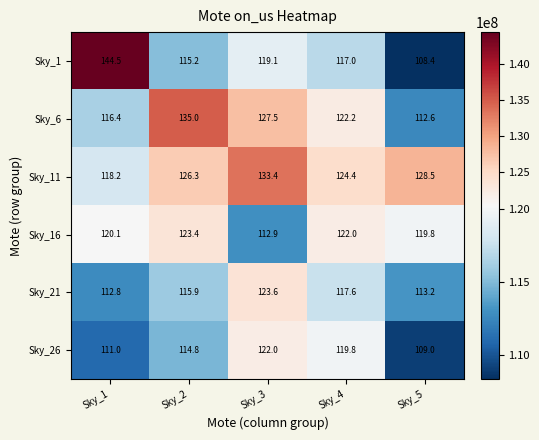

Where is Sky_11 nearest to the value 125?

Sky_4